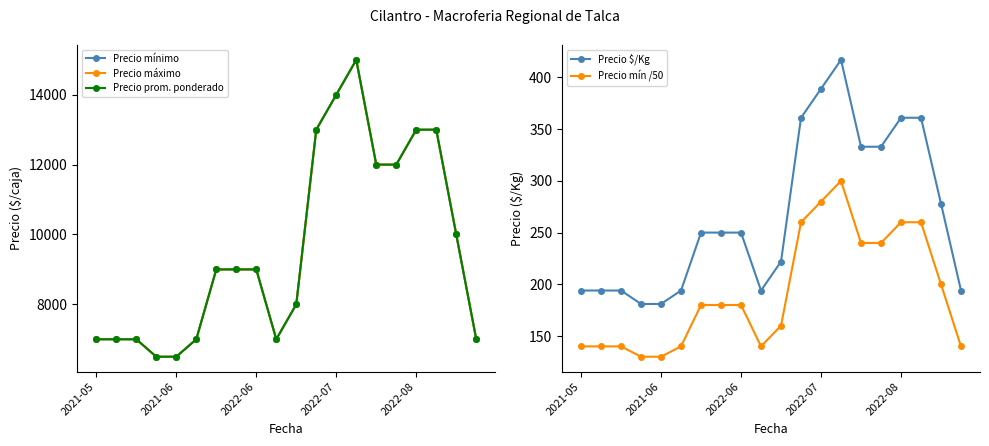

What is the maximum value for Precio mínimo?

15000